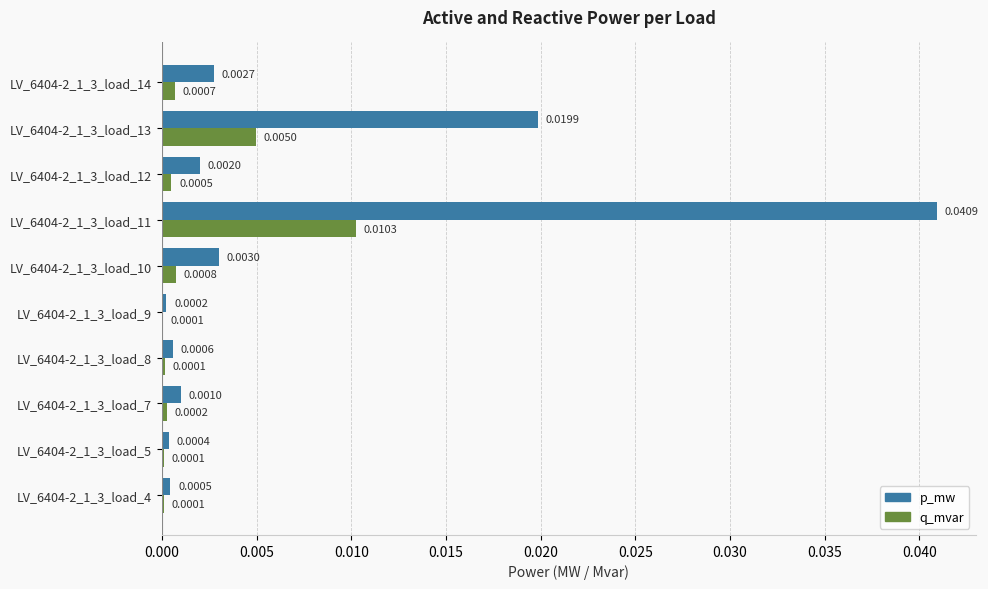

Which series has the largest total across all categories?

p_mw